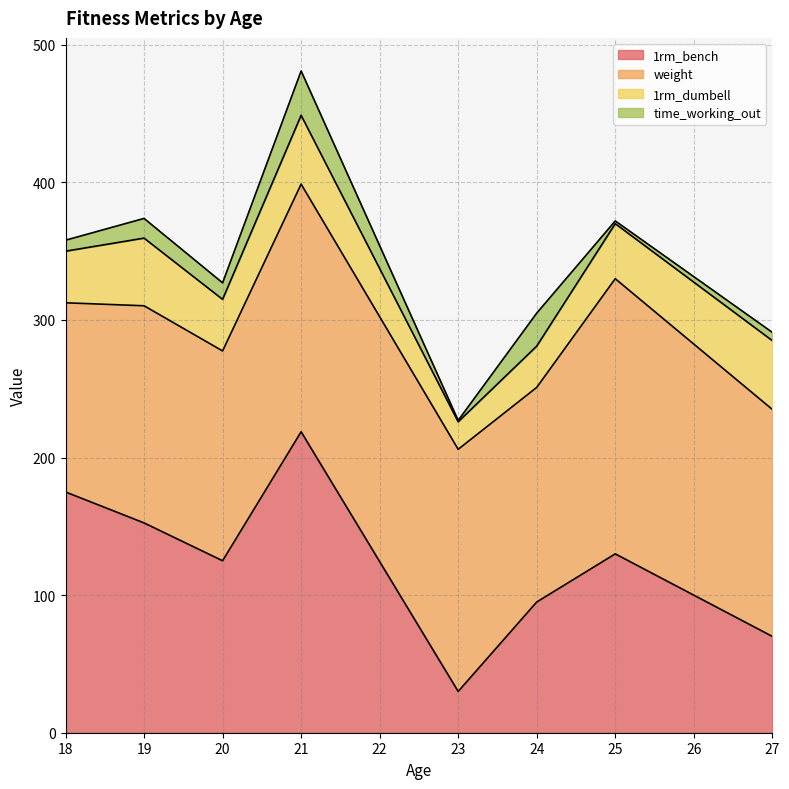

What are all the series names shown in the legend?

1rm_bench, weight, 1rm_dumbell, time_working_out